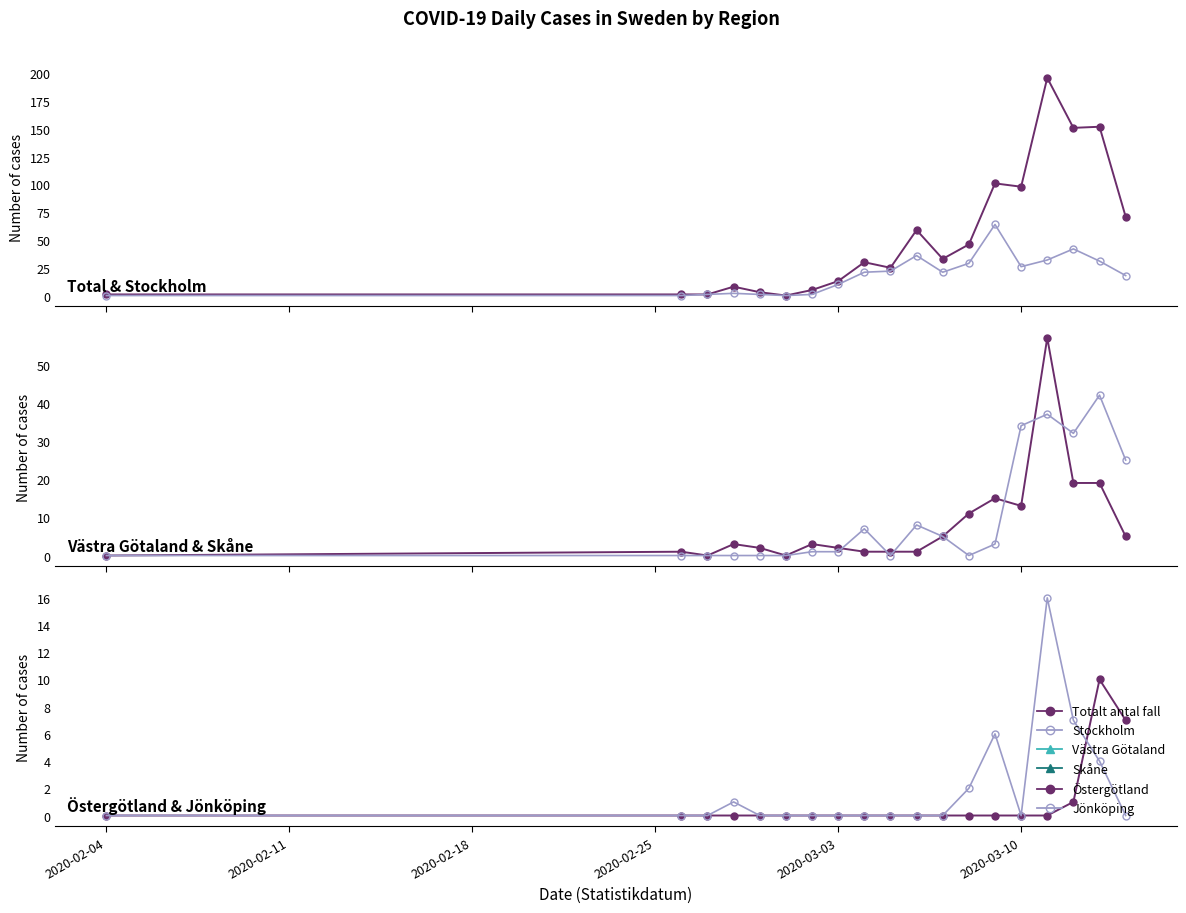

Is this an area chart (filled region under the line)?

No